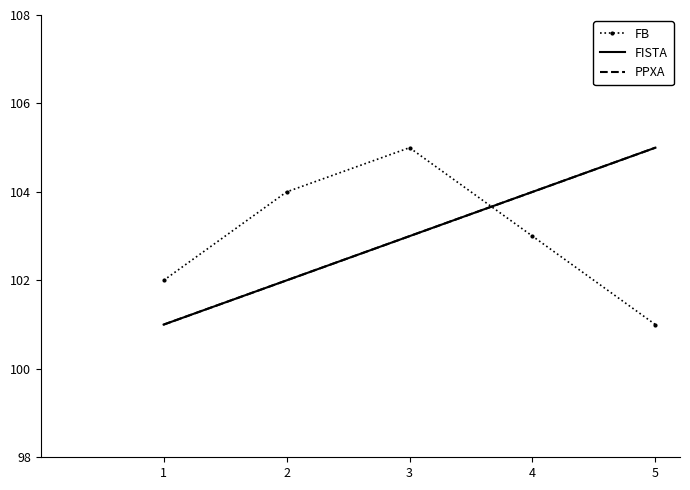

How many times do FB and PPXA cross each other?

1